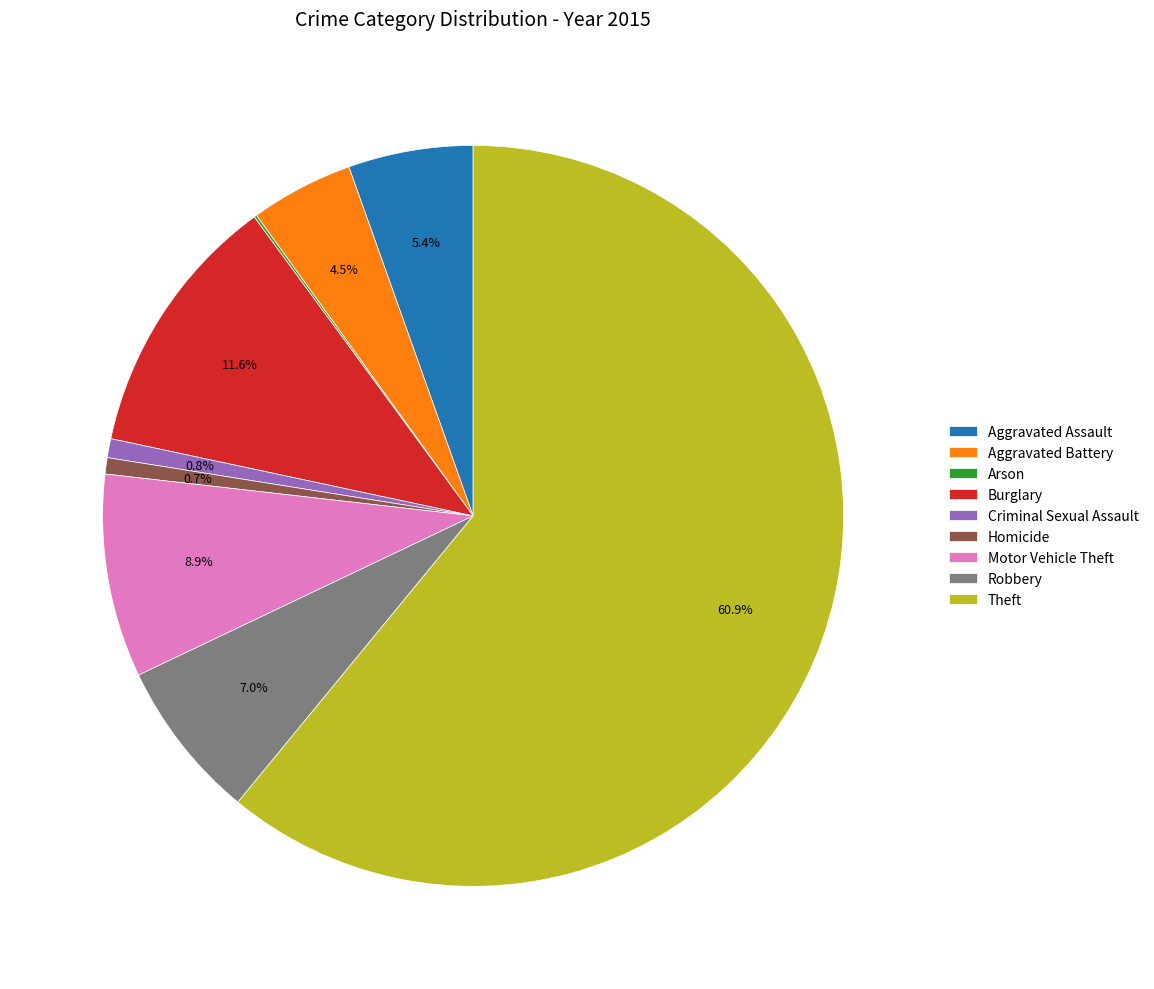

Does Criminal Sexual Assault account for over 50% of the chart?

No